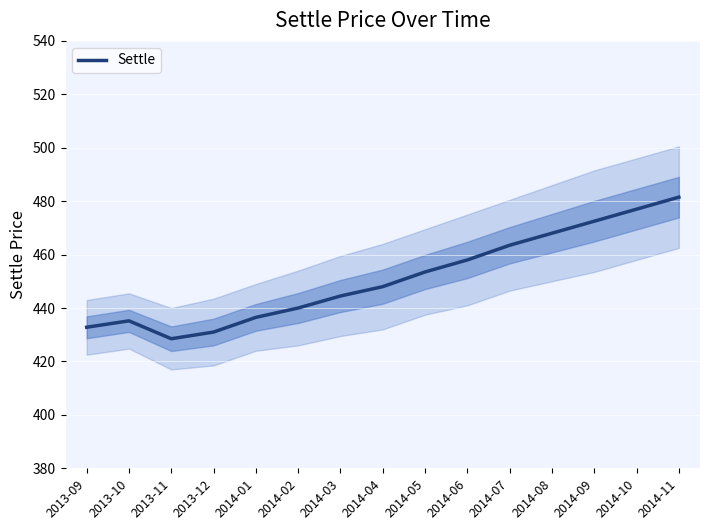

What is the difference between the values at 2013-11 and 2013-09?

4.3